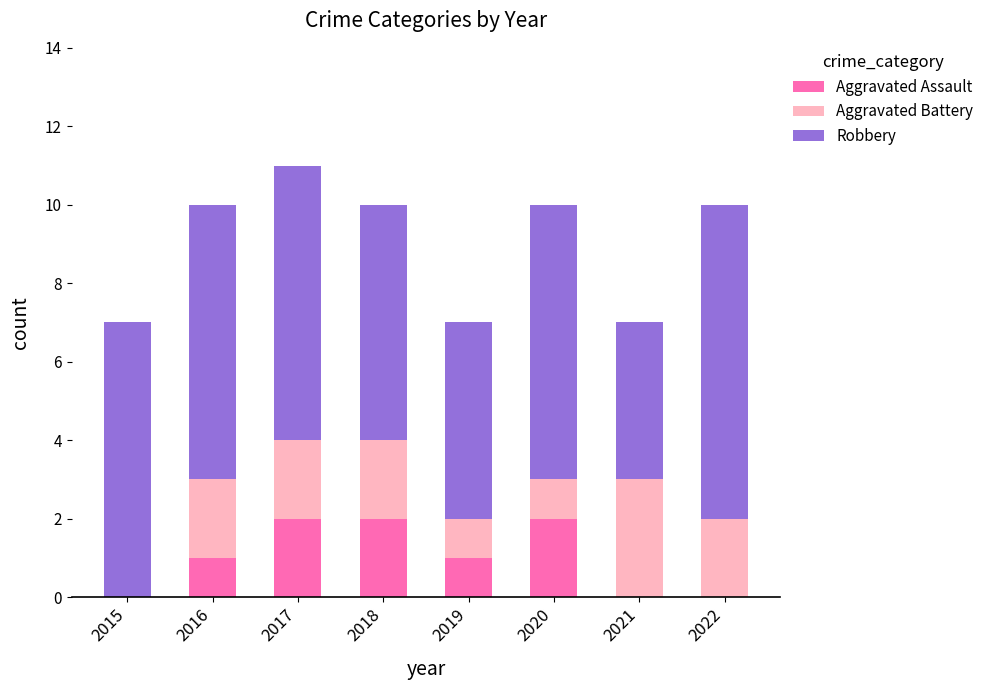

True or false: Aggravated Assault has a value of 2 at 2018.

True